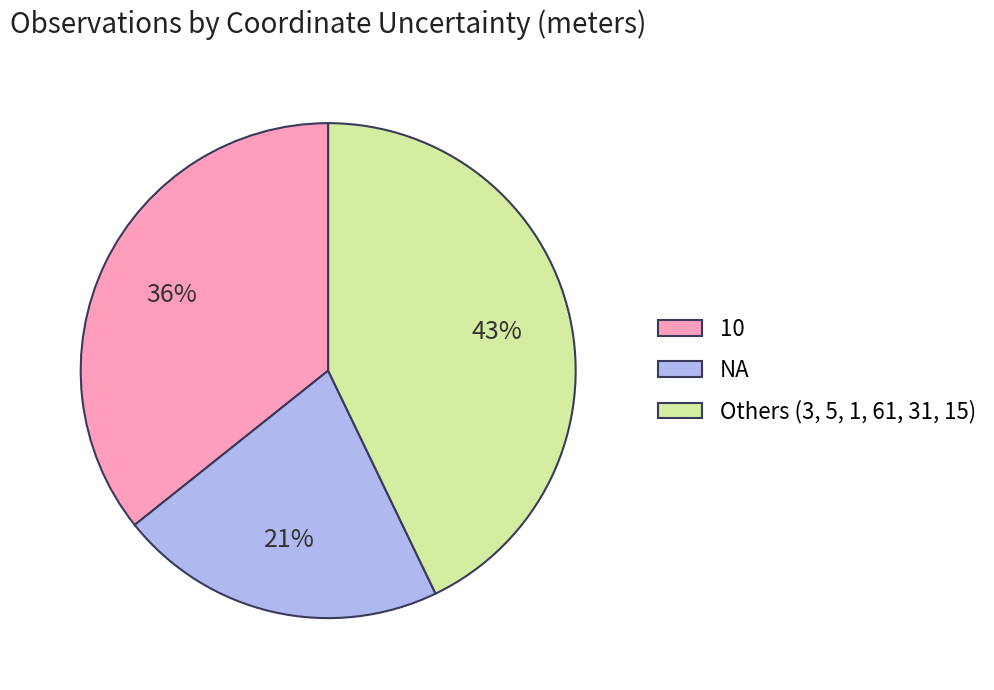

Which slice is the smallest?

NA